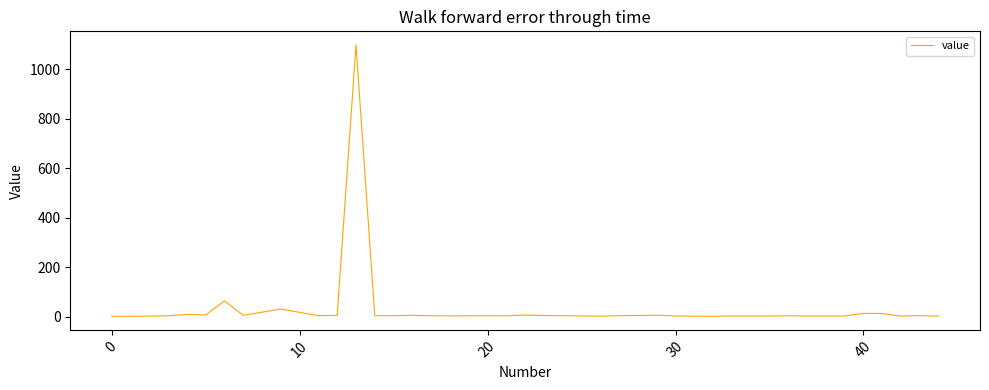

What is the difference between the maximum and minimum values?

1096.3